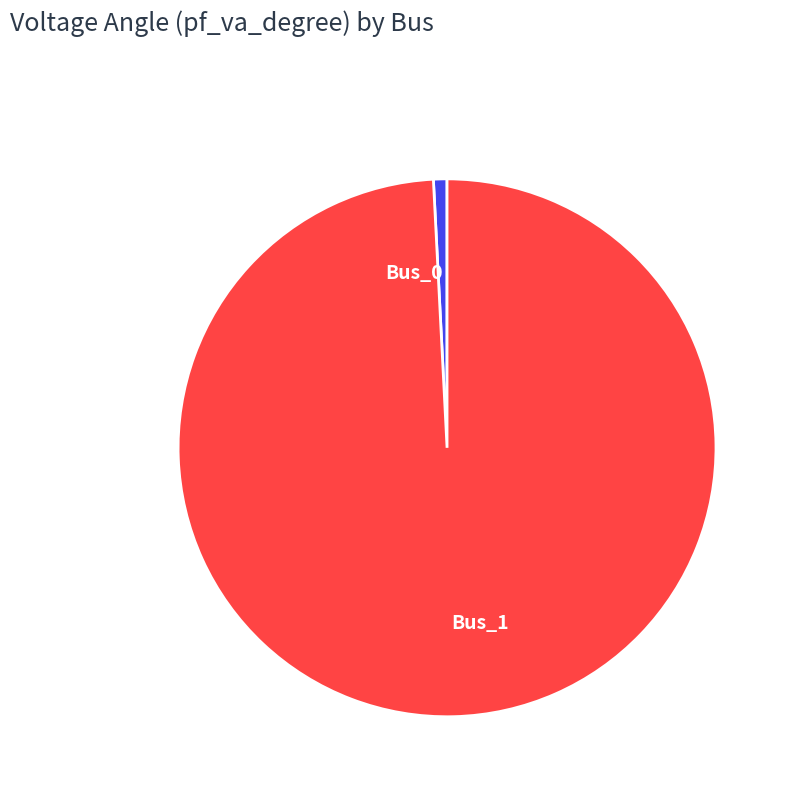

Which has a higher value, Bus_1 or Bus_0?

Bus_1